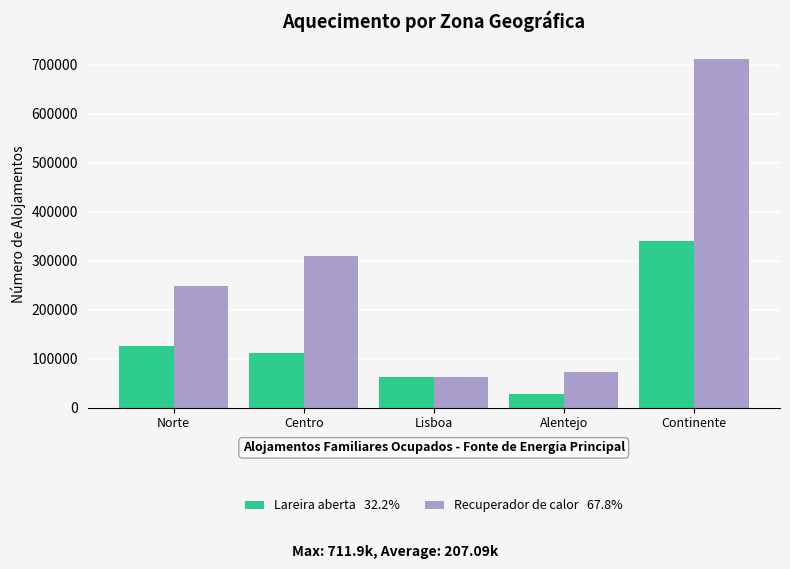

Reading left to right, transcribe all the data shown in this chart.

Lareira aberta: 124743	112034	61504	28172	339730
Recuperador de calor: 248199	309209	61875	73546	711897